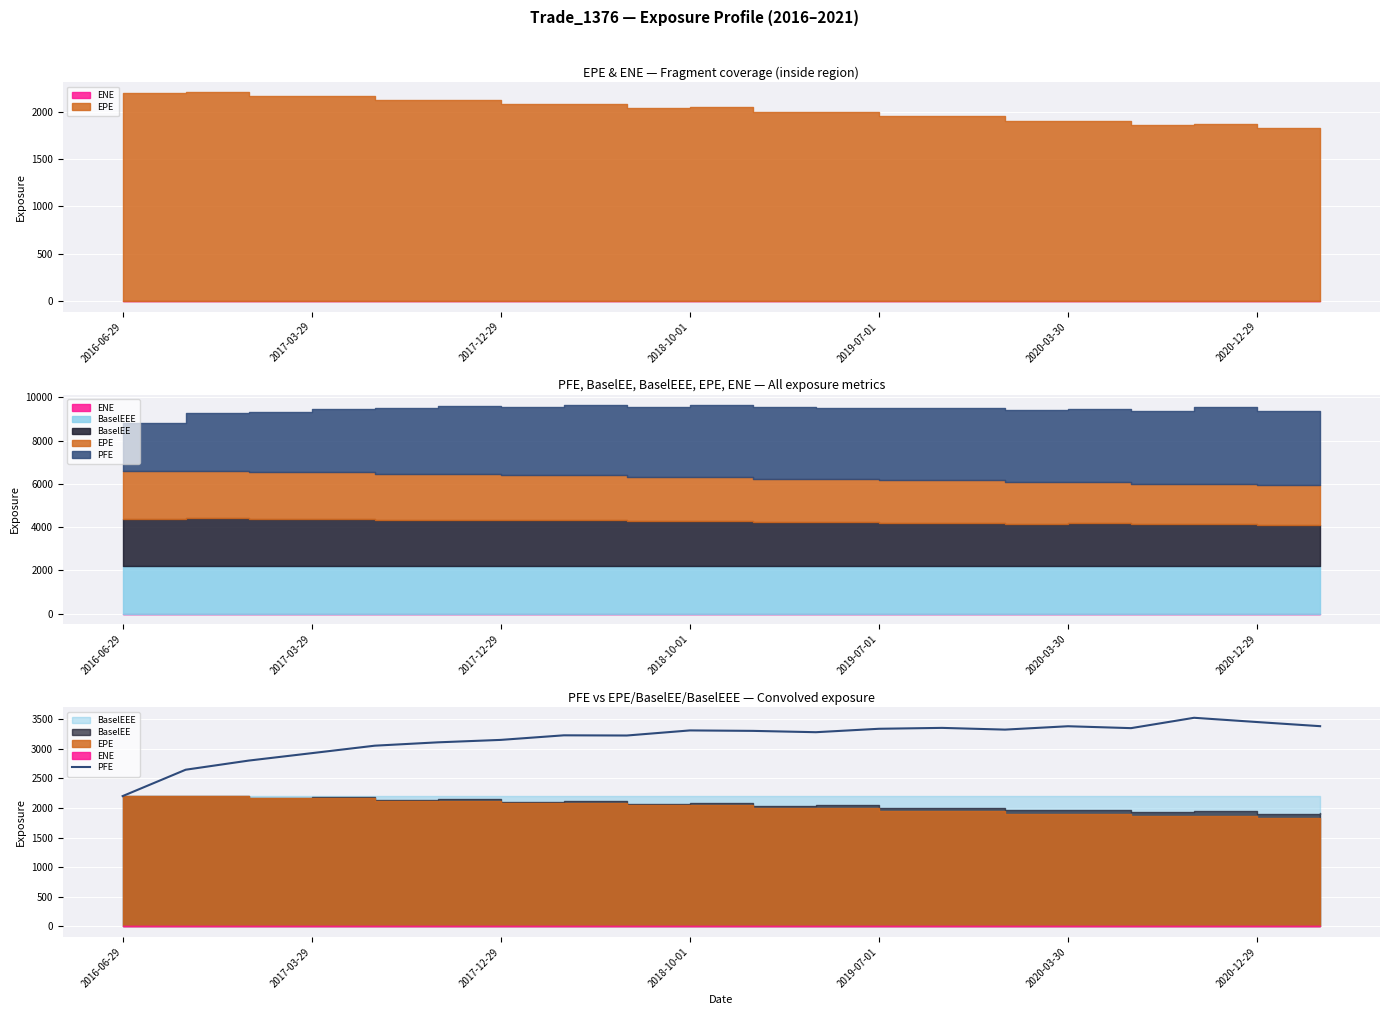

True or false: there are more than 2 points higher than both neighbors.

True